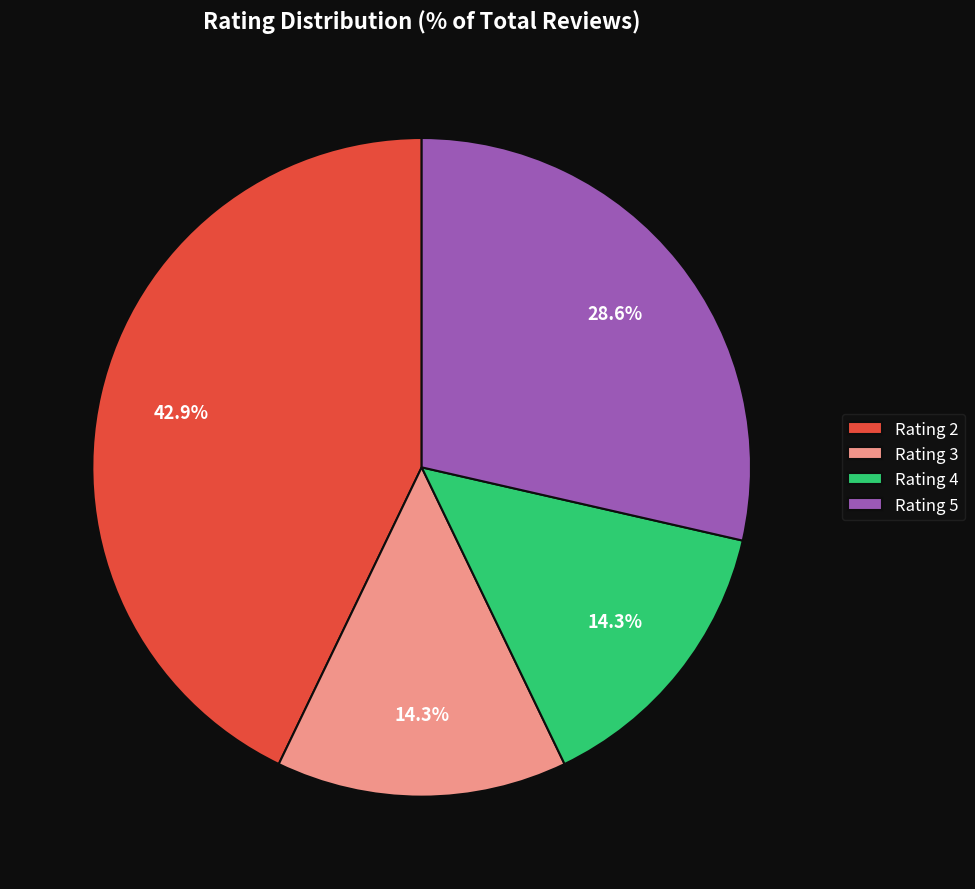

Does any single category account for the majority?

No